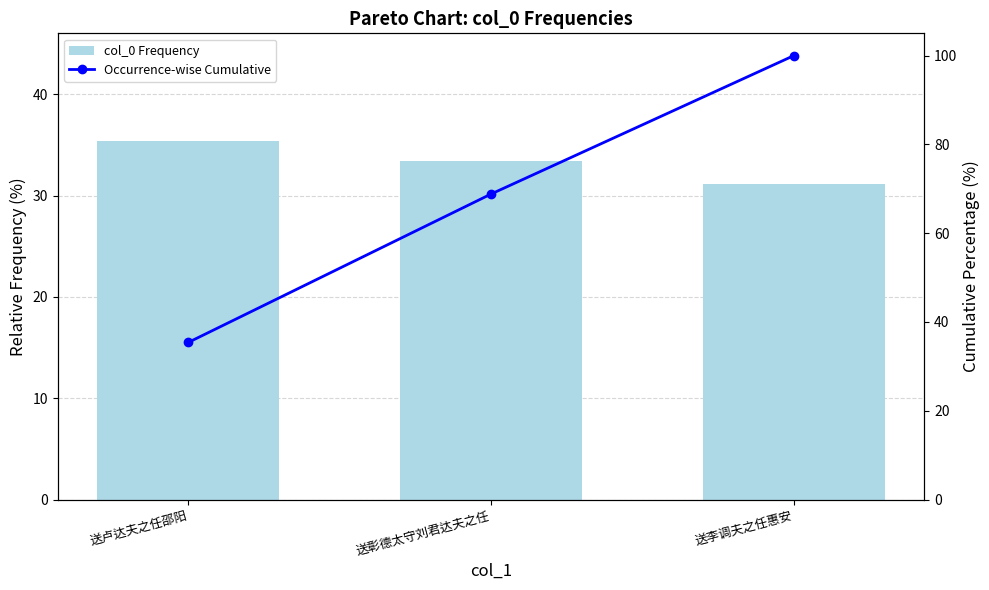

Reading left to right, transcribe all the data shown in this chart.

col_0 Frequency: 35.4	33.4	31.2
Occurrence-wise Cumulative: 35.4	68.8	100.0